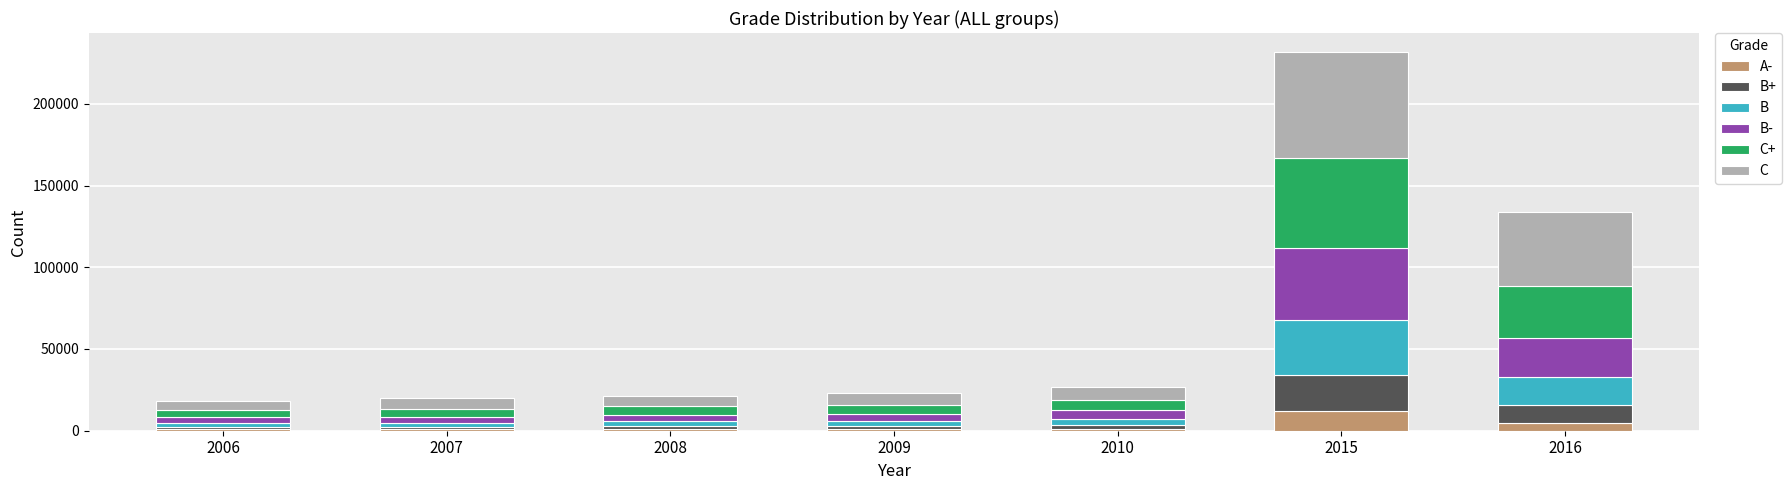

What is the highest value of the A- series?

12069